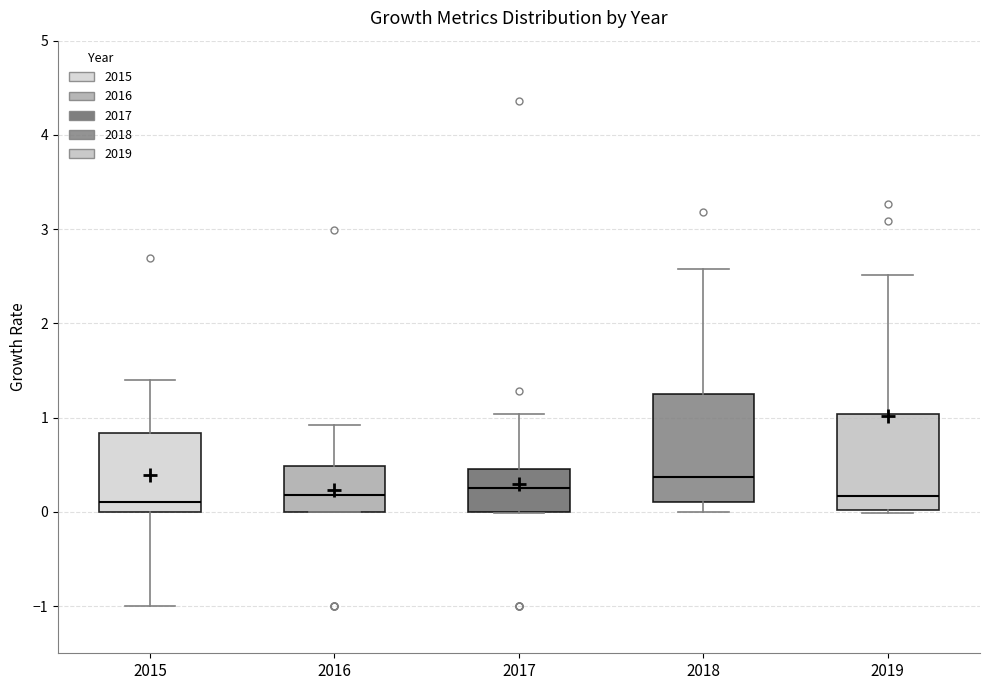

Where is the lower edge of the box at x = 2019 on the y-axis? The values are not printed on the chart, so give them approximately, as read against the axis.

0.0